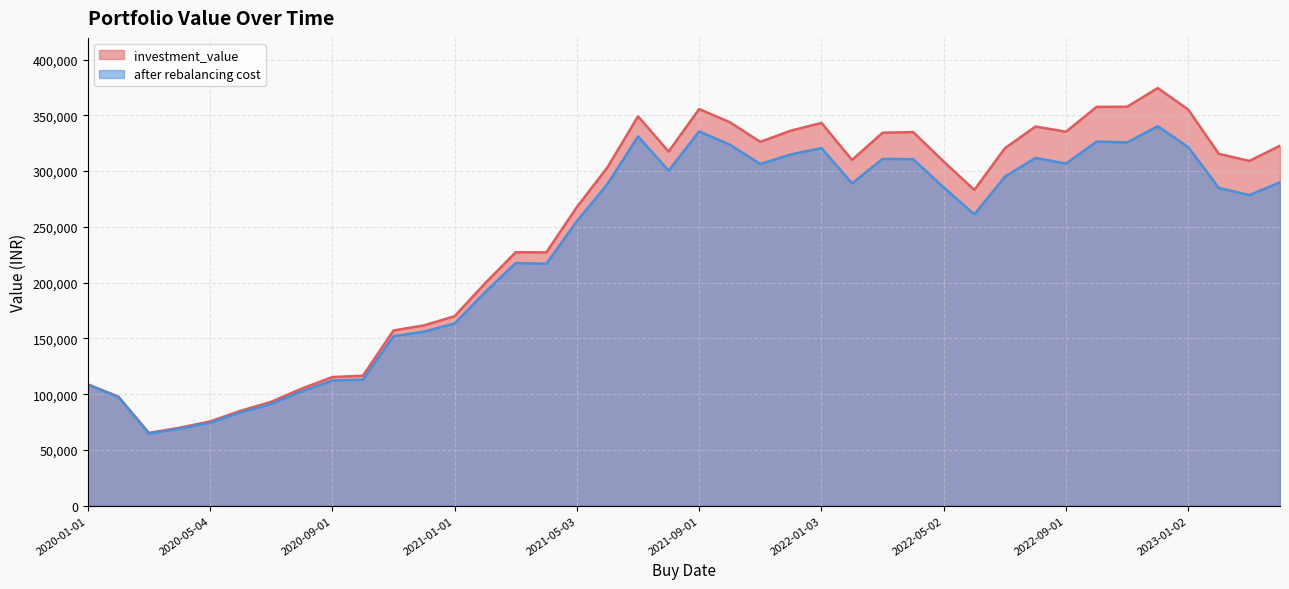

In after rebalancing cost, how many points are lower than both neighbors (excluding endpoints)?

9